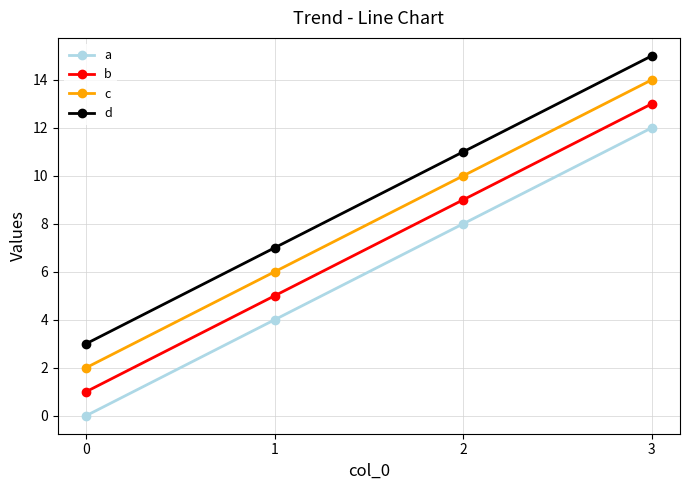

The value of a at 3 is 21. True or false?

False